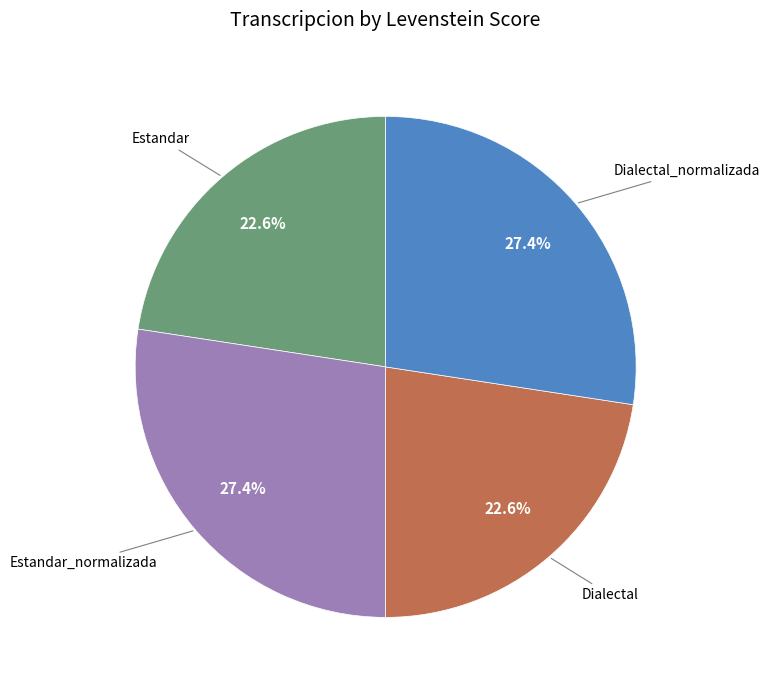

Is there any slice that represents more than half of the pie?

No